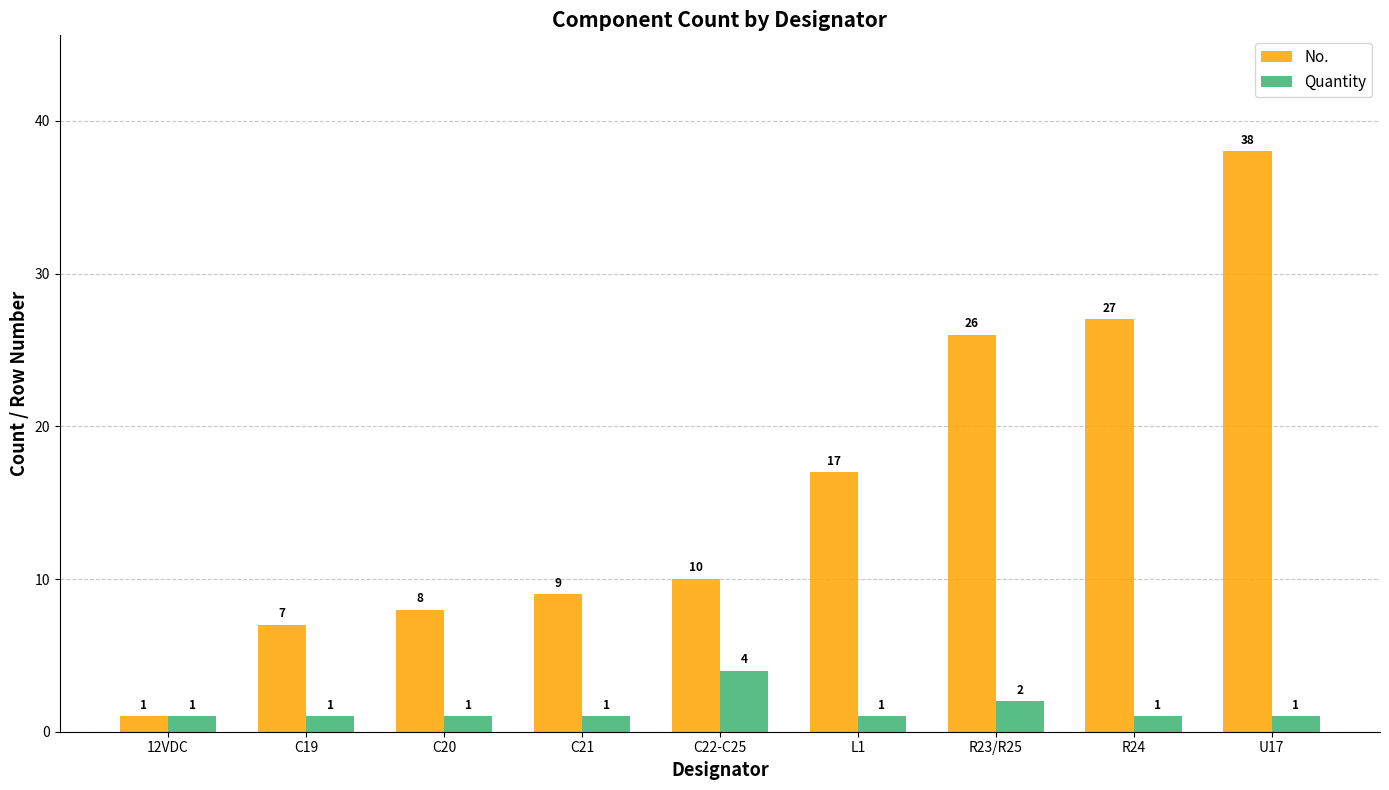

Reading left to right, what are all the values shown in this chart?

No.: 12VDC=1	C19=7	C20=8	C21=9	C22-C25=10	L1=17	R23/R25=26	R24=27	U17=38
Quantity: 12VDC=1	C19=1	C20=1	C21=1	C22-C25=4	L1=1	R23/R25=2	R24=1	U17=1